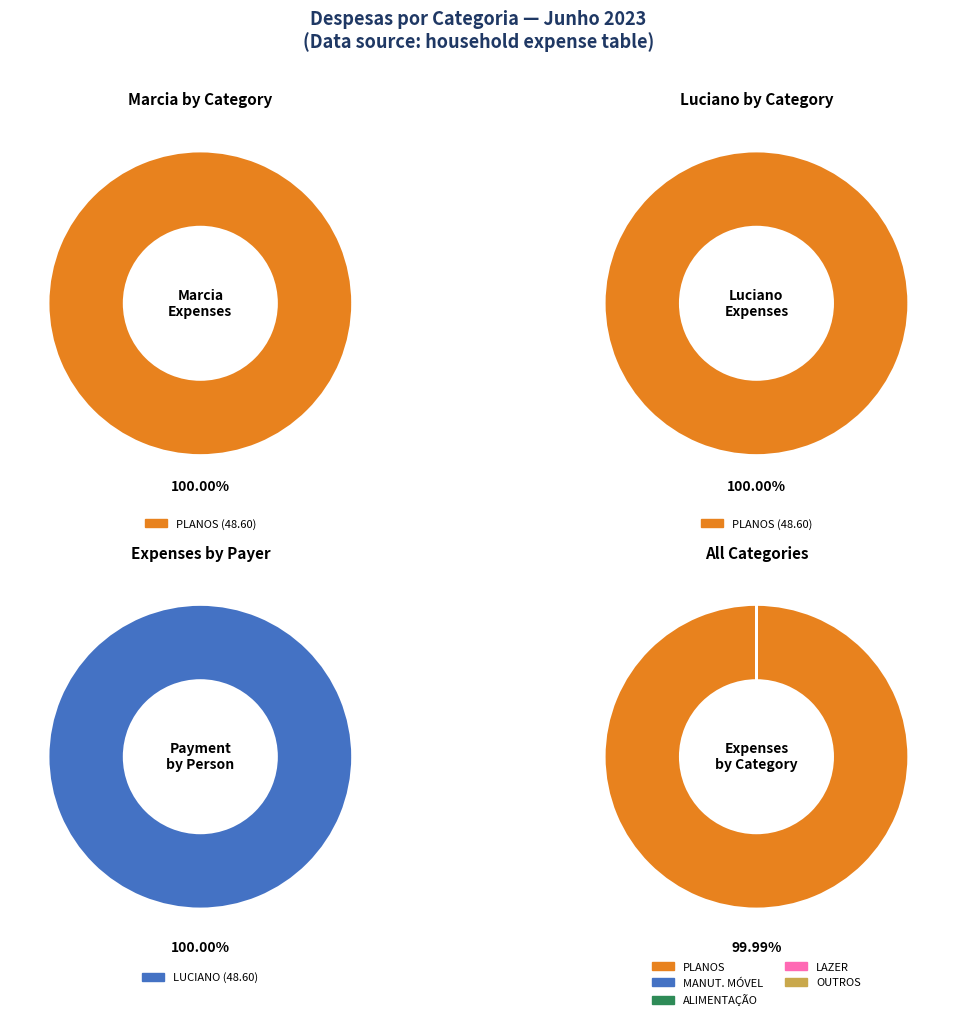

Which category has the smallest portion of the pie?

ALIMENTAÇÃO